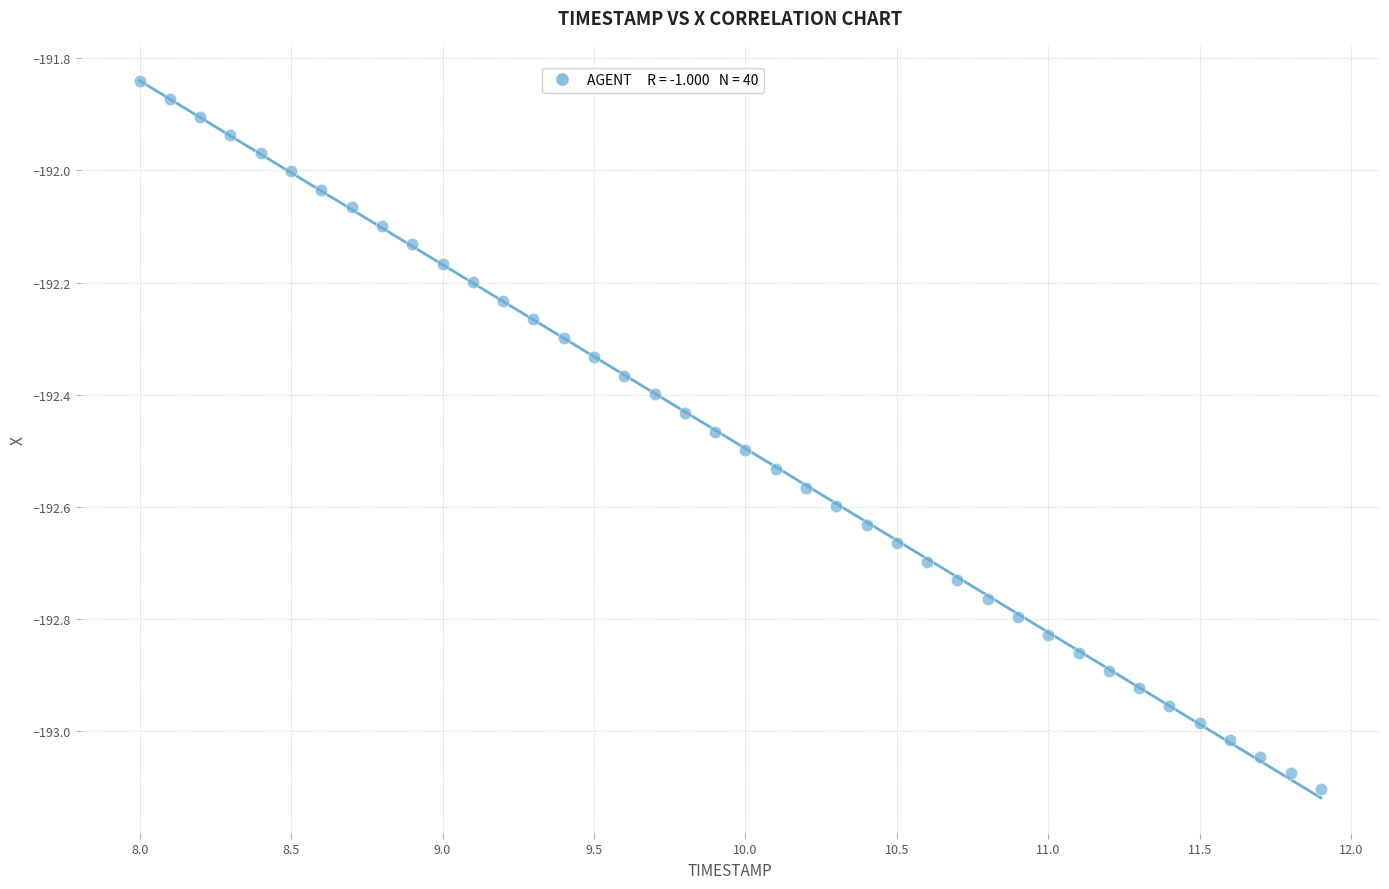

What is the range of Y values (max minus min)?

1.3